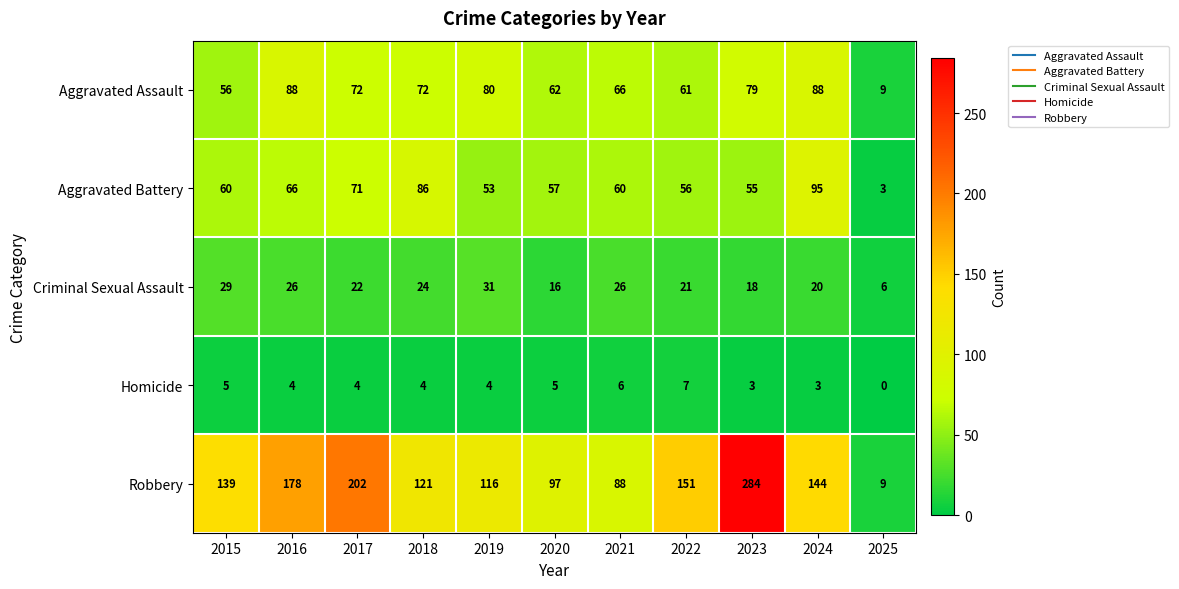

What is the difference between the highest and lowest values at 2018?

117